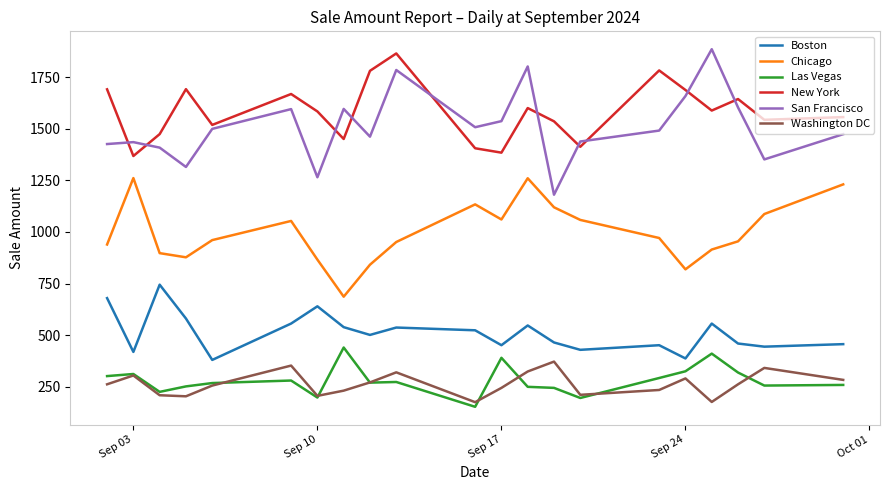

True or false: Las Vegas and New York intersect in this chart.

False